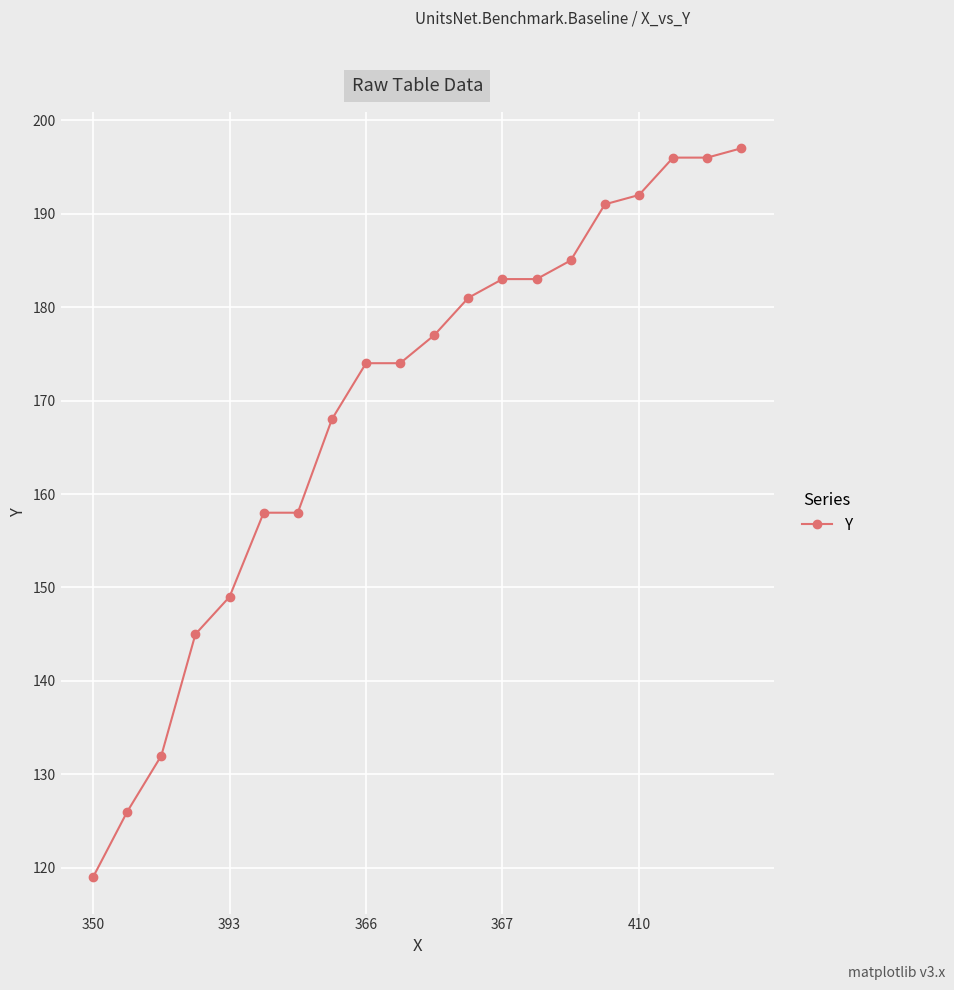

What is the average value?

169